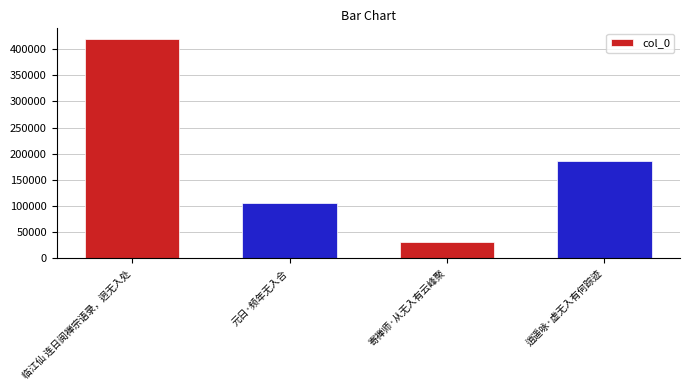

What is the approximate value at 寄禅师·从无入有云峰聚?

31436